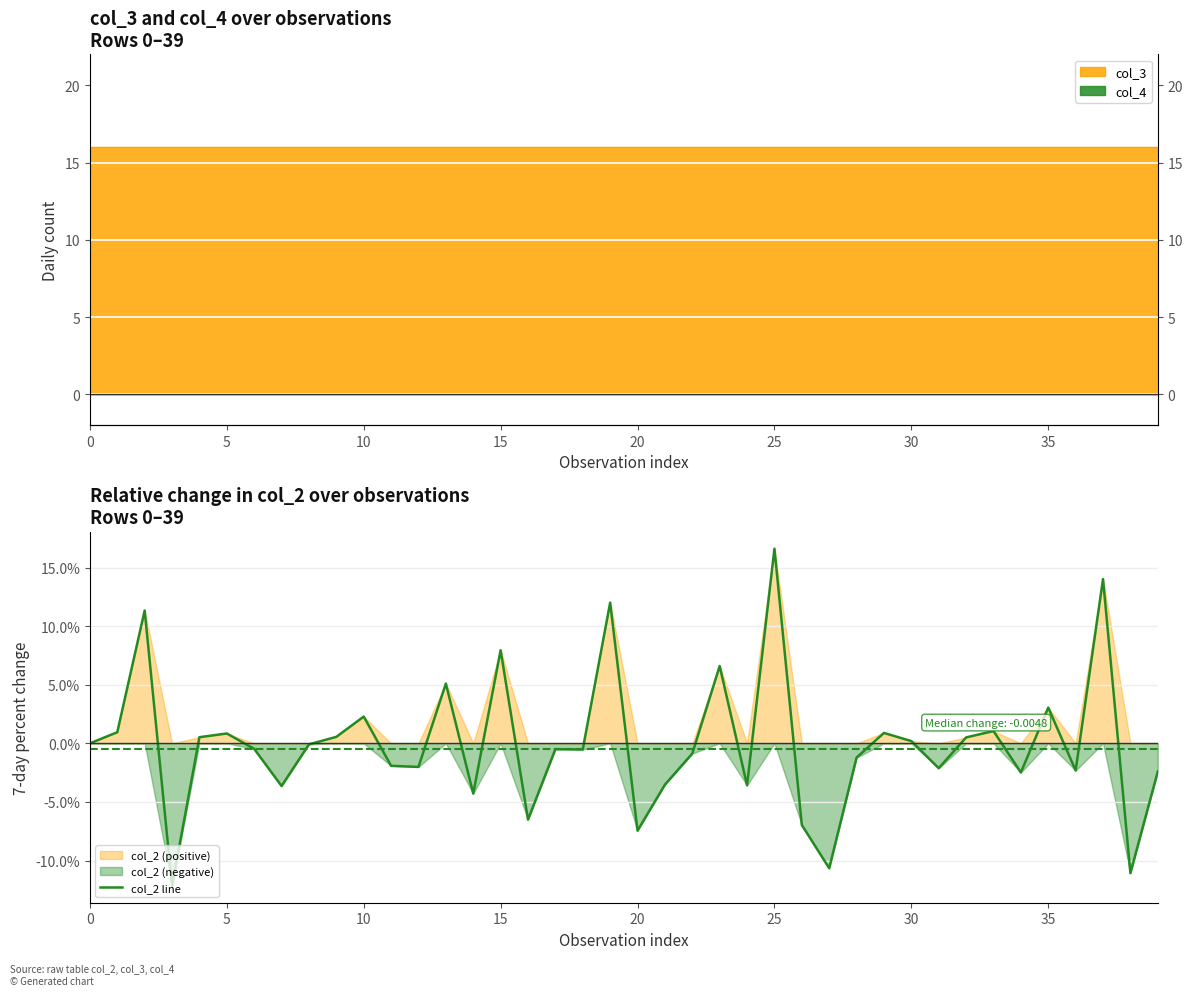

What is the difference between the maximum and minimum values?

0.3